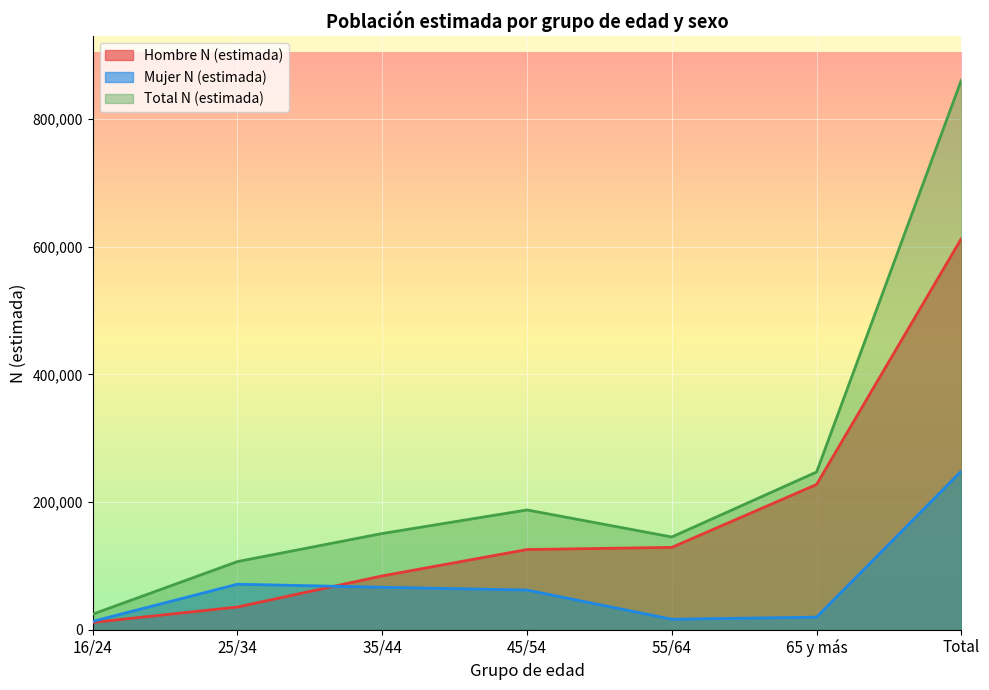

How many intersections are there between Hombre N (estimada) and Mujer N (estimada)?

1